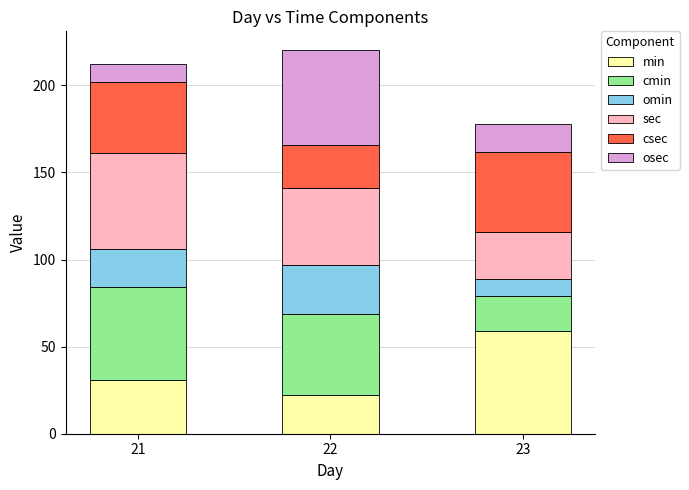

Which category has the highest value in the min series?

23